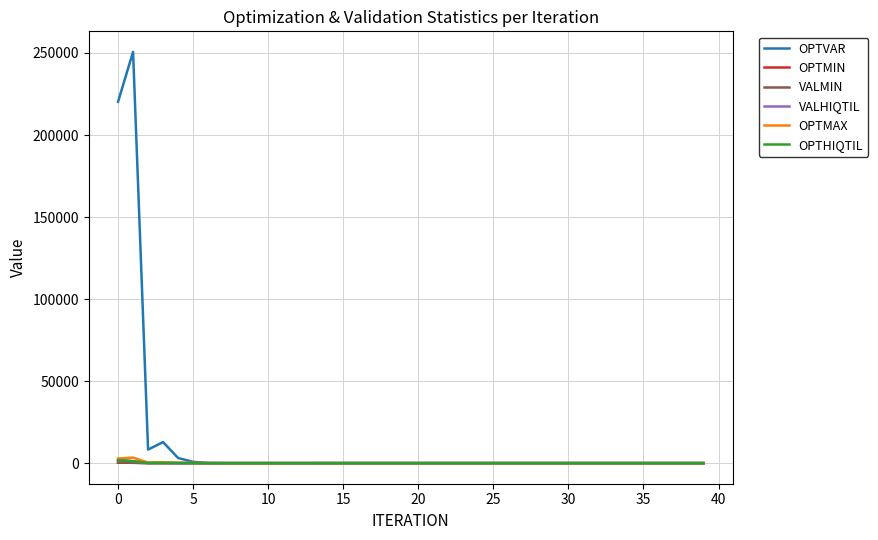

True or false: VALMIN and VALHIQTIL cross at least once.

False